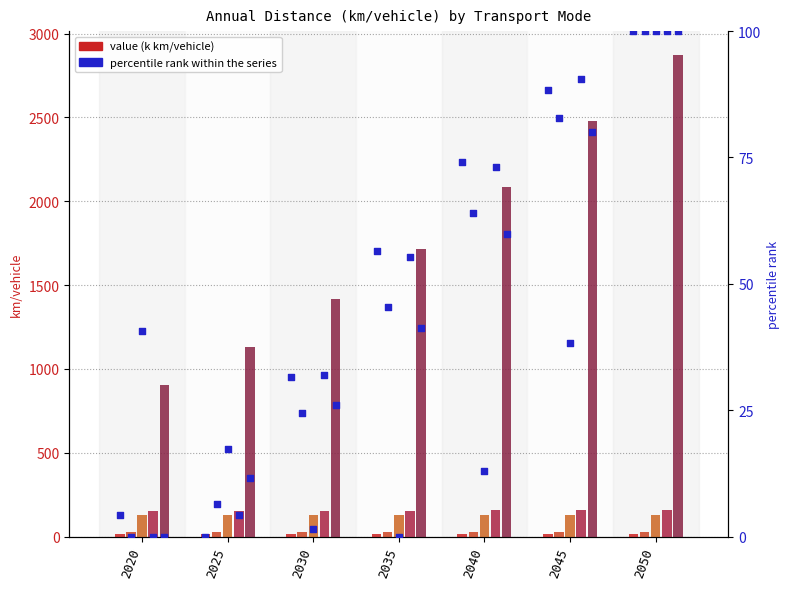

Which series has the largest total across all categories?

aircraft